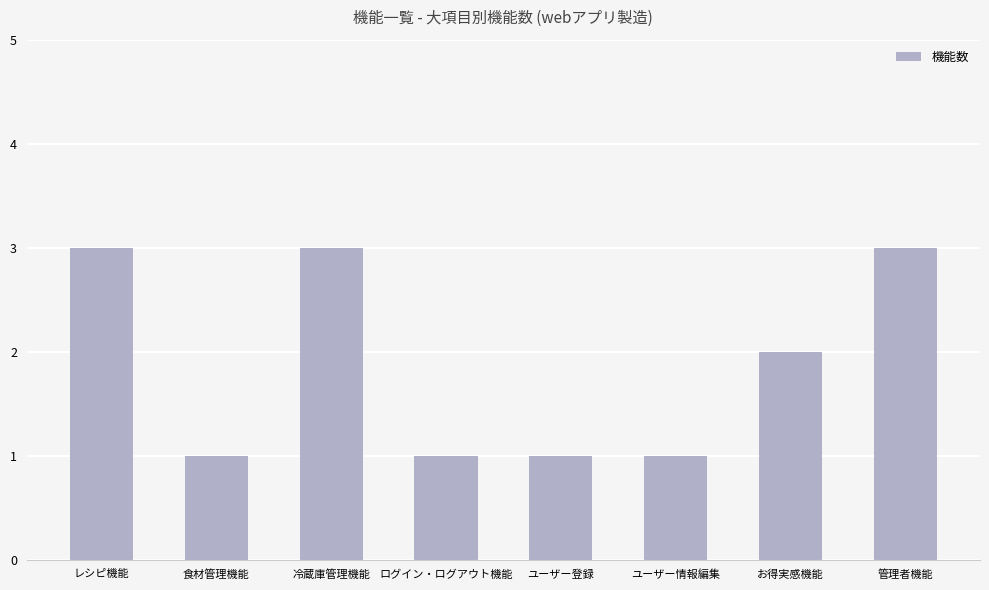

The chart shows a value of 1 at 食材管理機能. True or false?

True